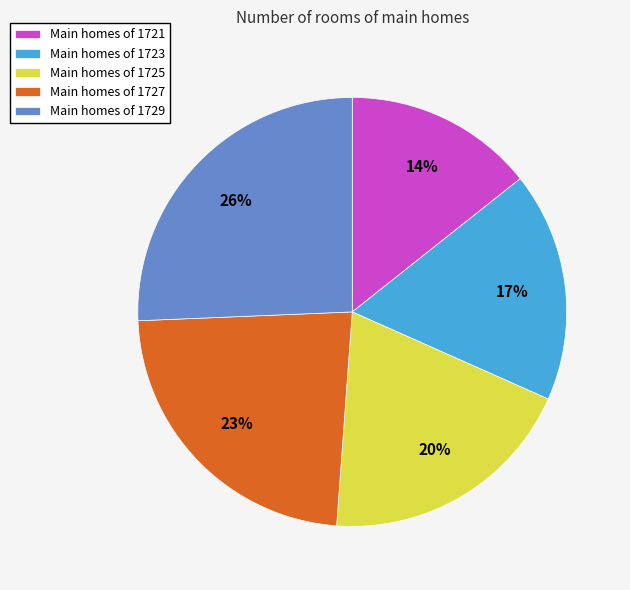

Count the number of slices in the pie.

5